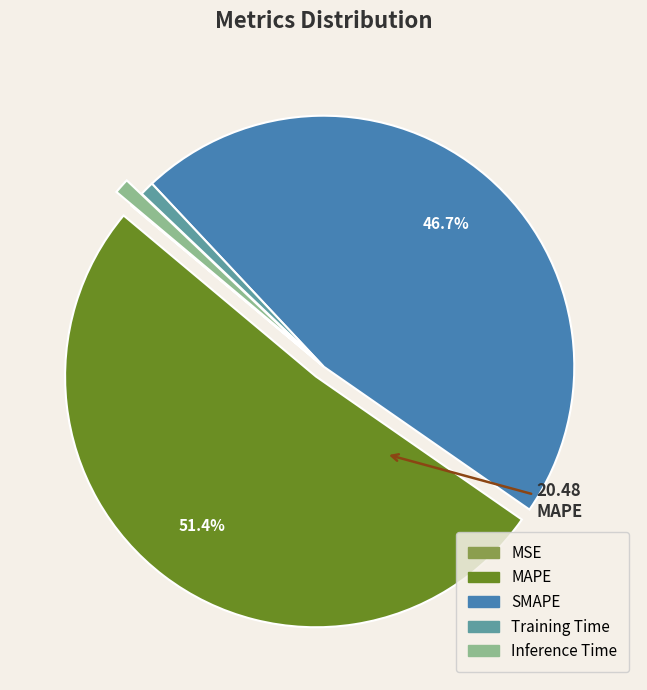

The SMAPE slice represents 47% of the pie. True or false?

True